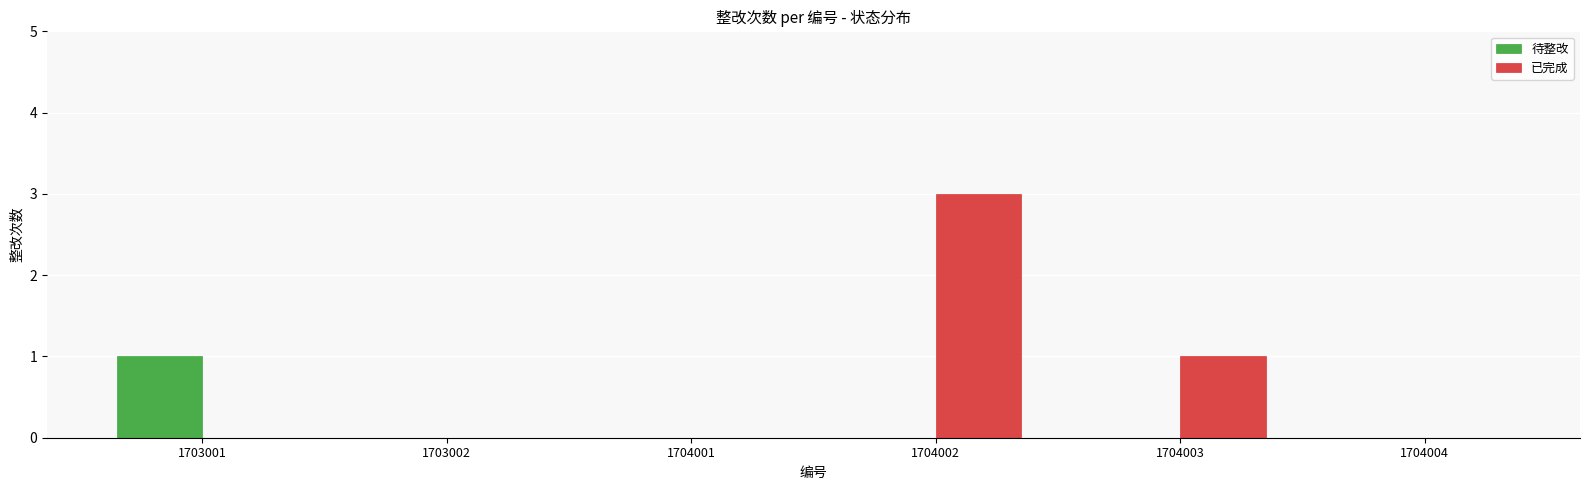

Does the chart contain stacked bars?

No